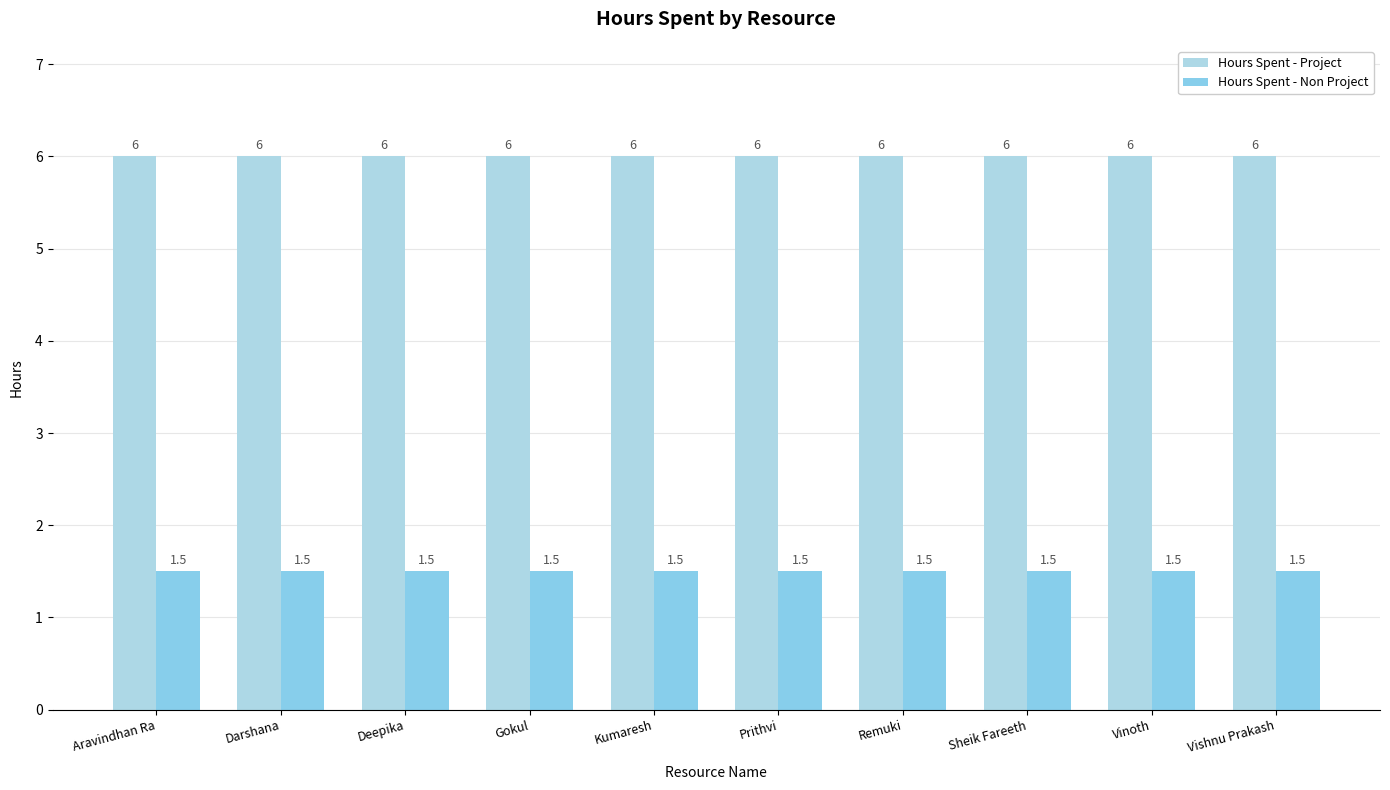

At how many categories does at least one series exceed 5?

10